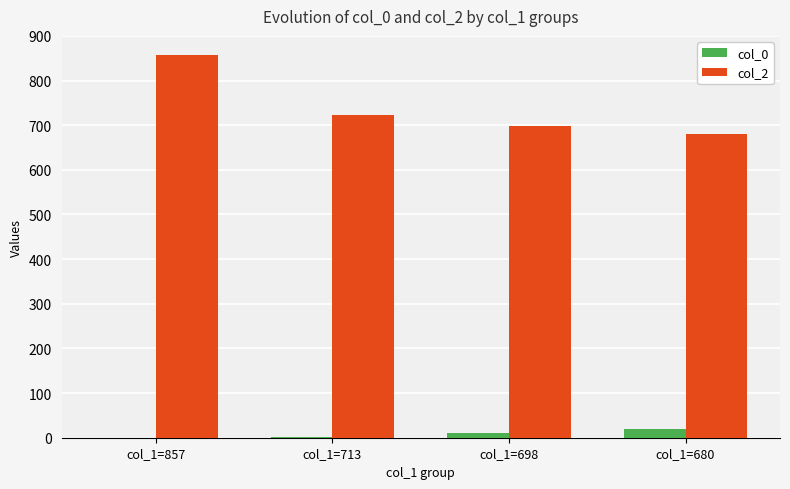

The col_2 series shows 1037 at col_1=698. True or false?

False